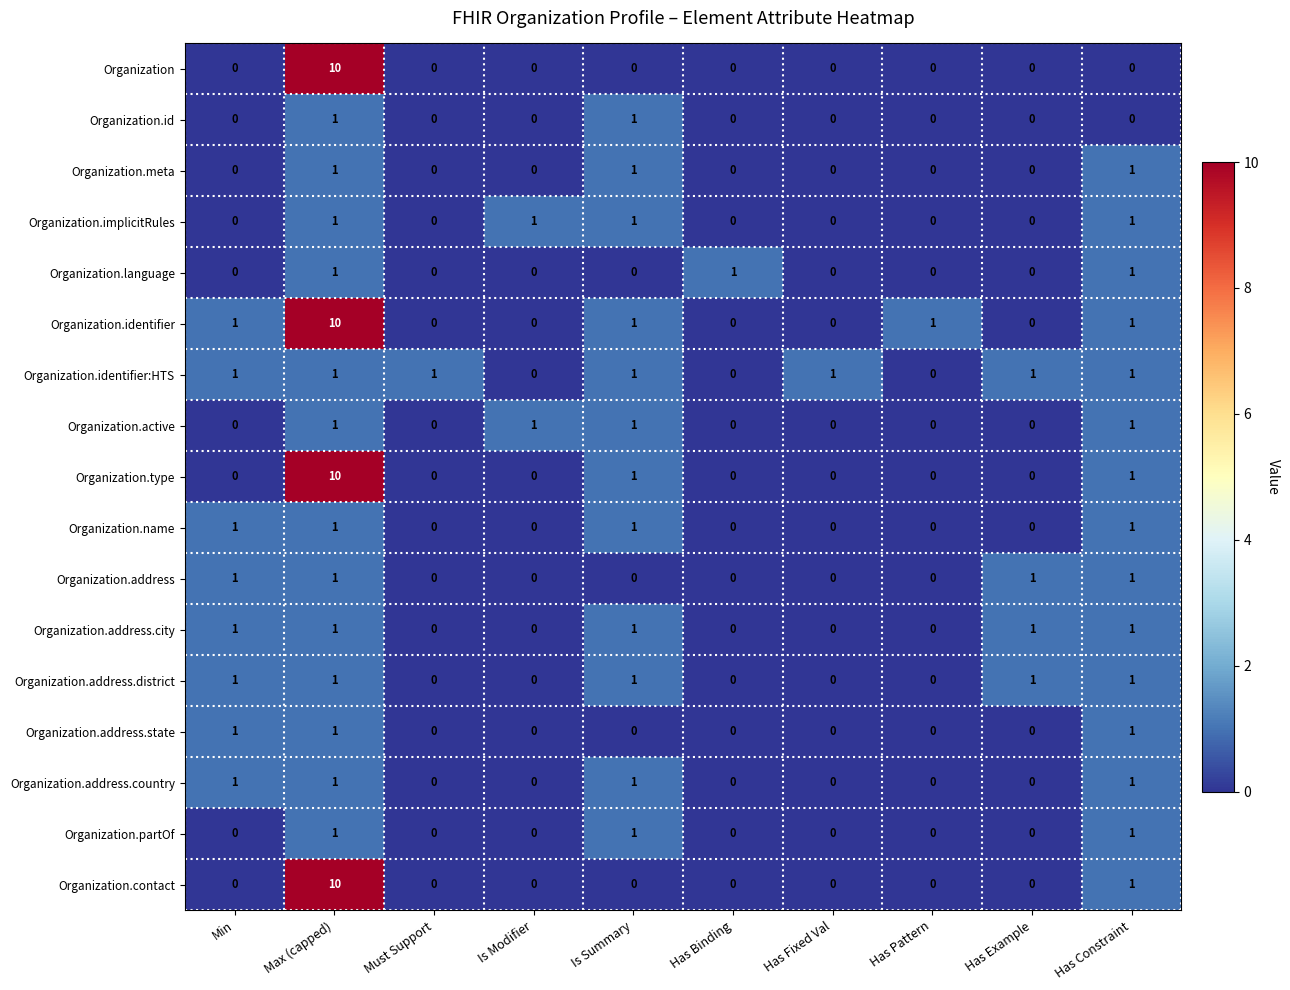

What is the greatest value displayed?

10